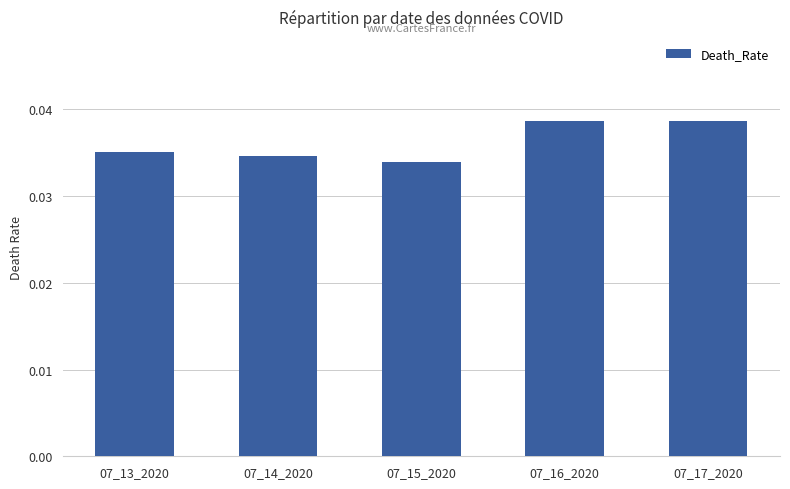

Count the number of categories in the chart.

5